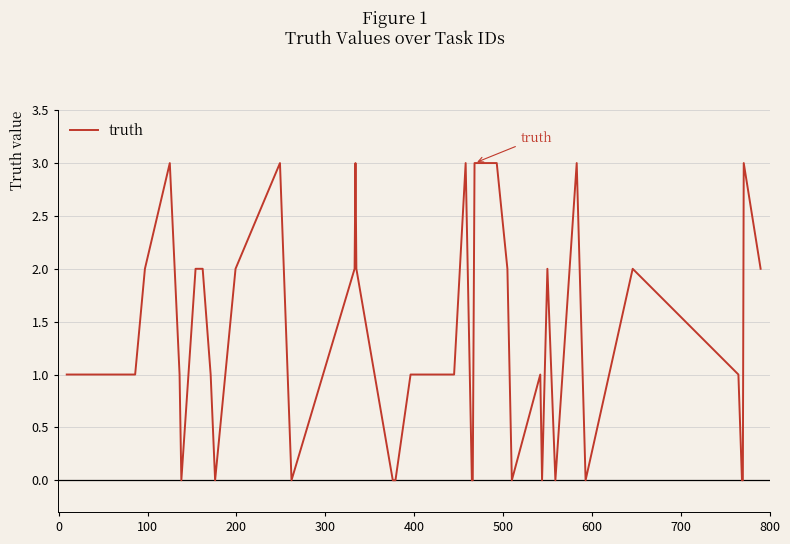

What is the greatest value displayed?

3